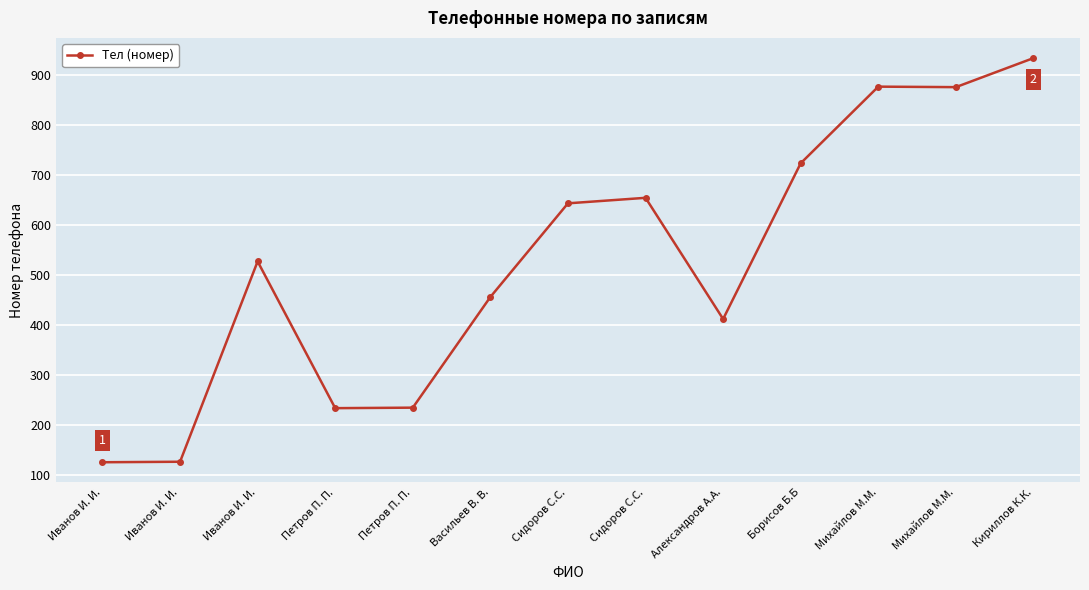

What is the maximum value shown in the chart?

933